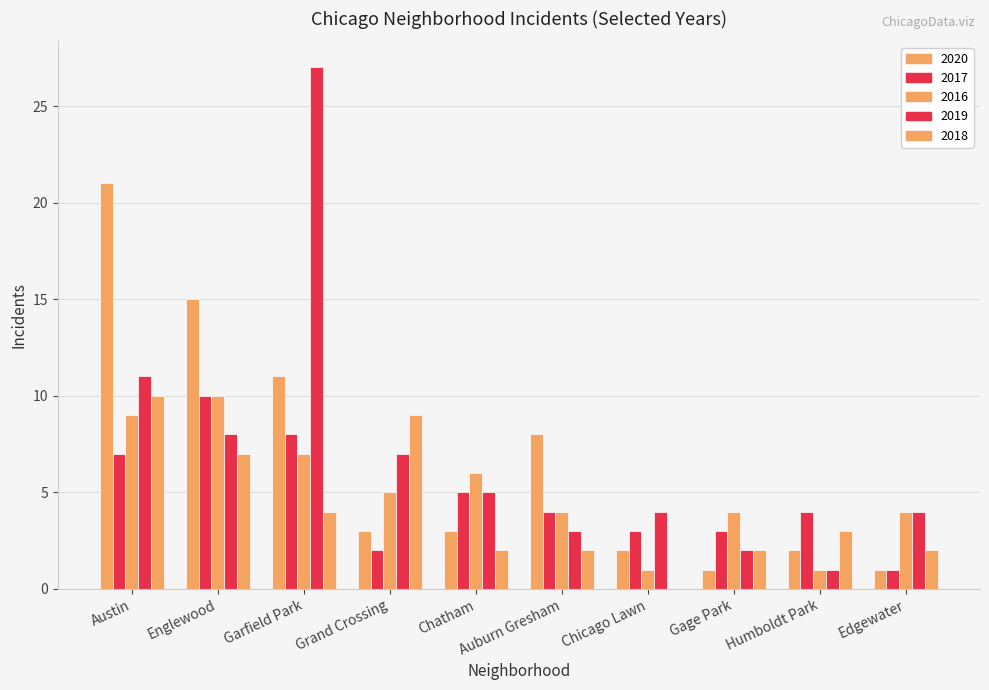

Between Englewood and Garfield Park, which is larger?

Englewood